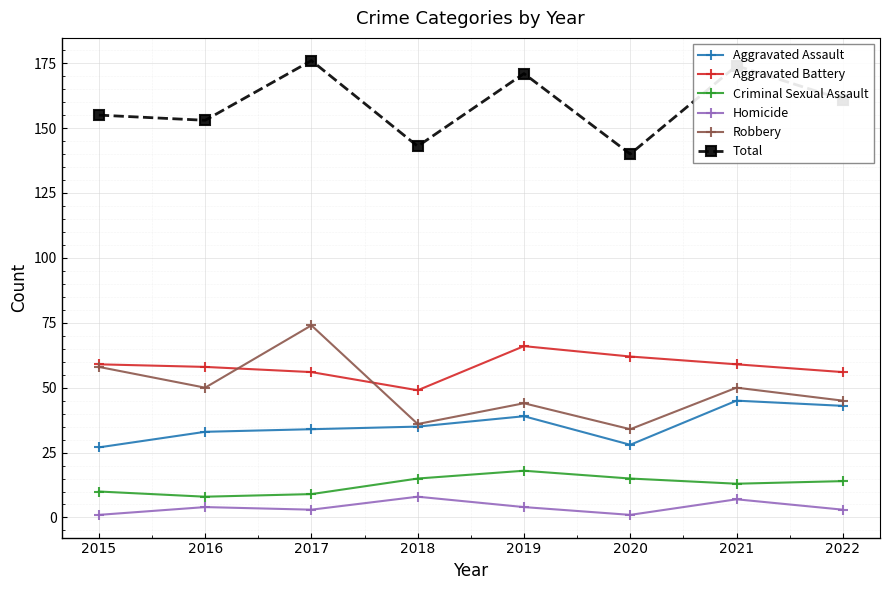

True or false: Aggravated Assault and Criminal Sexual Assault intersect in this chart.

False